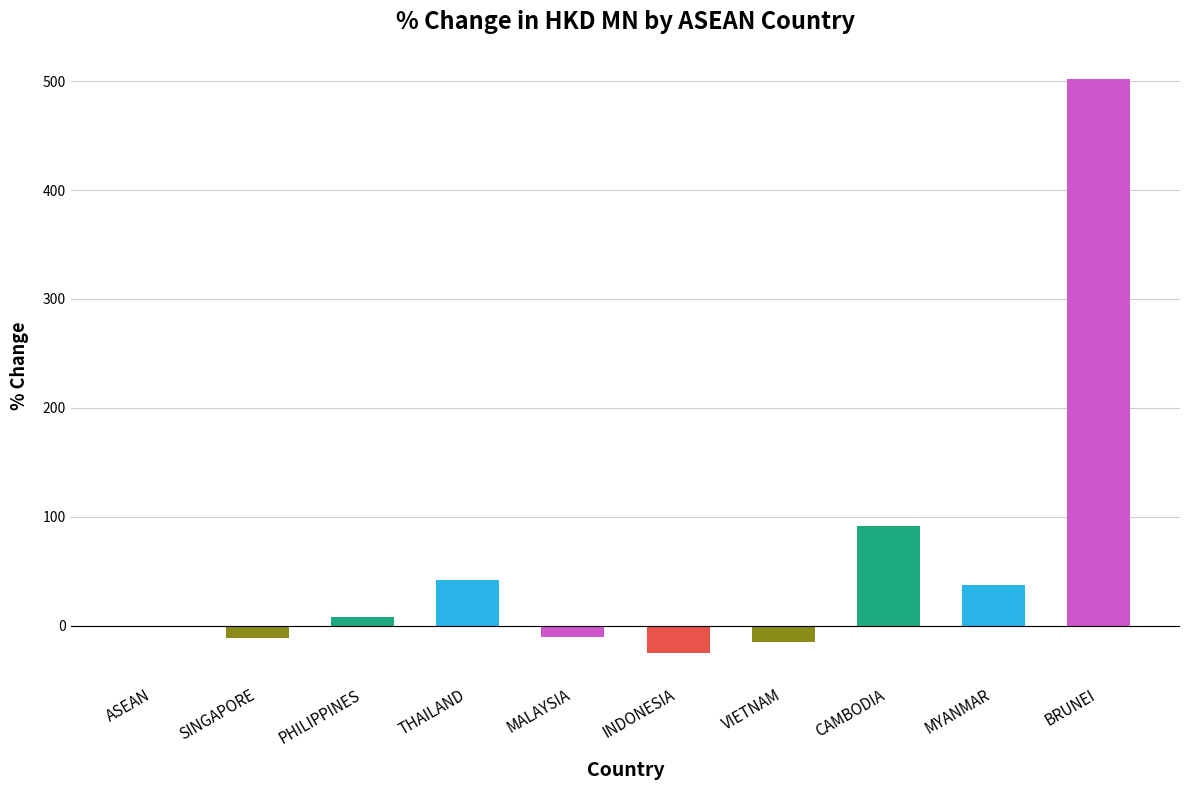

True or false: the data shows 136.1 at CAMBODIA.

False